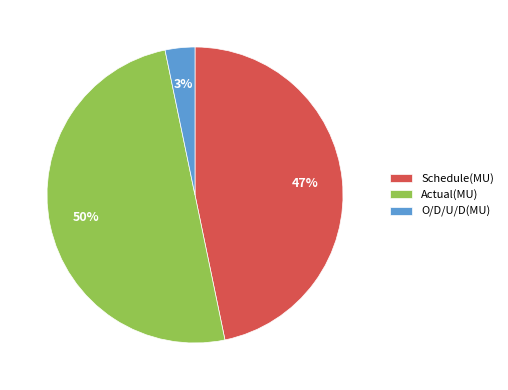

Approximately how many times larger is the value at Actual(MU) compared to Schedule(MU)?

1.1